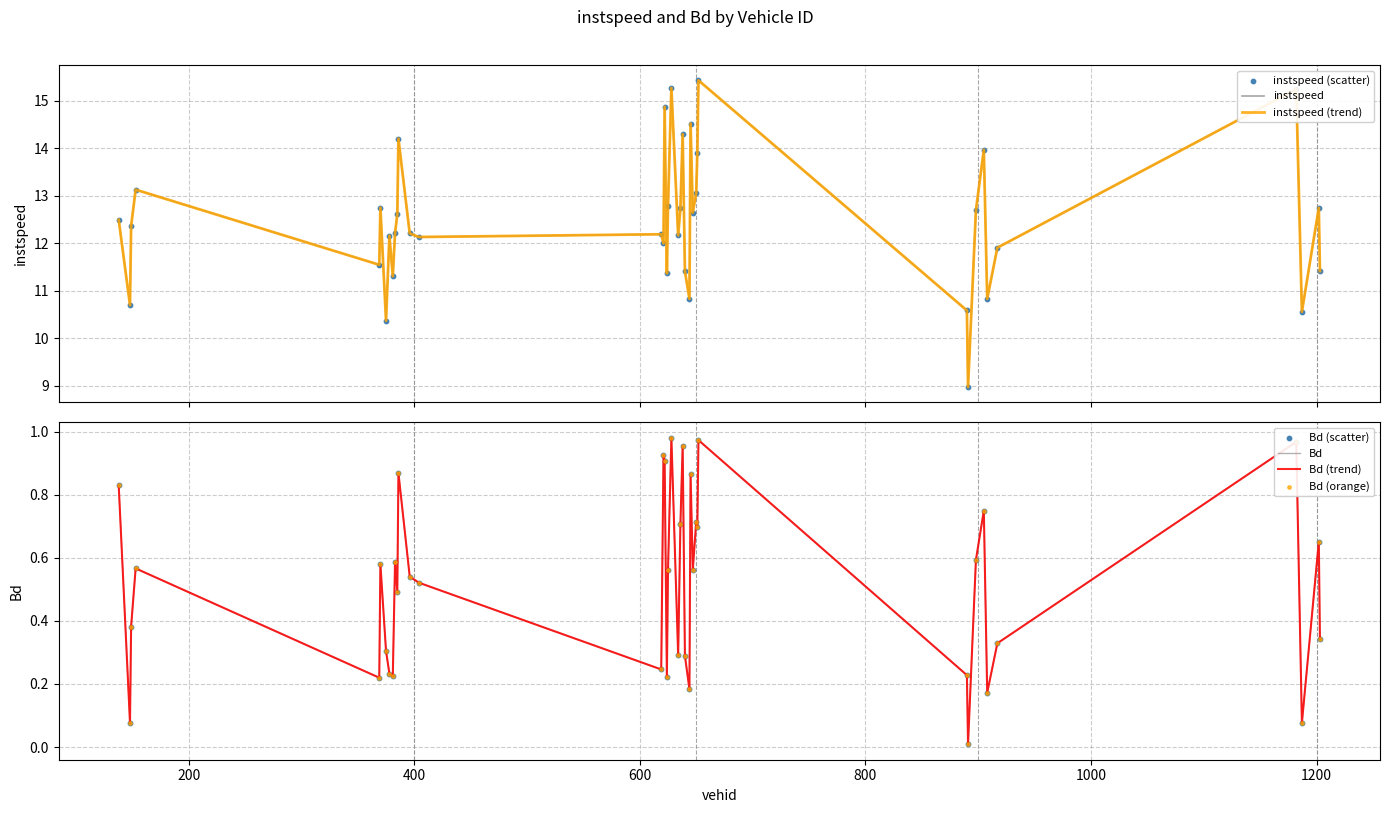

Is the value of Bd at 645 greater than the value of instspeed at 1187?

No